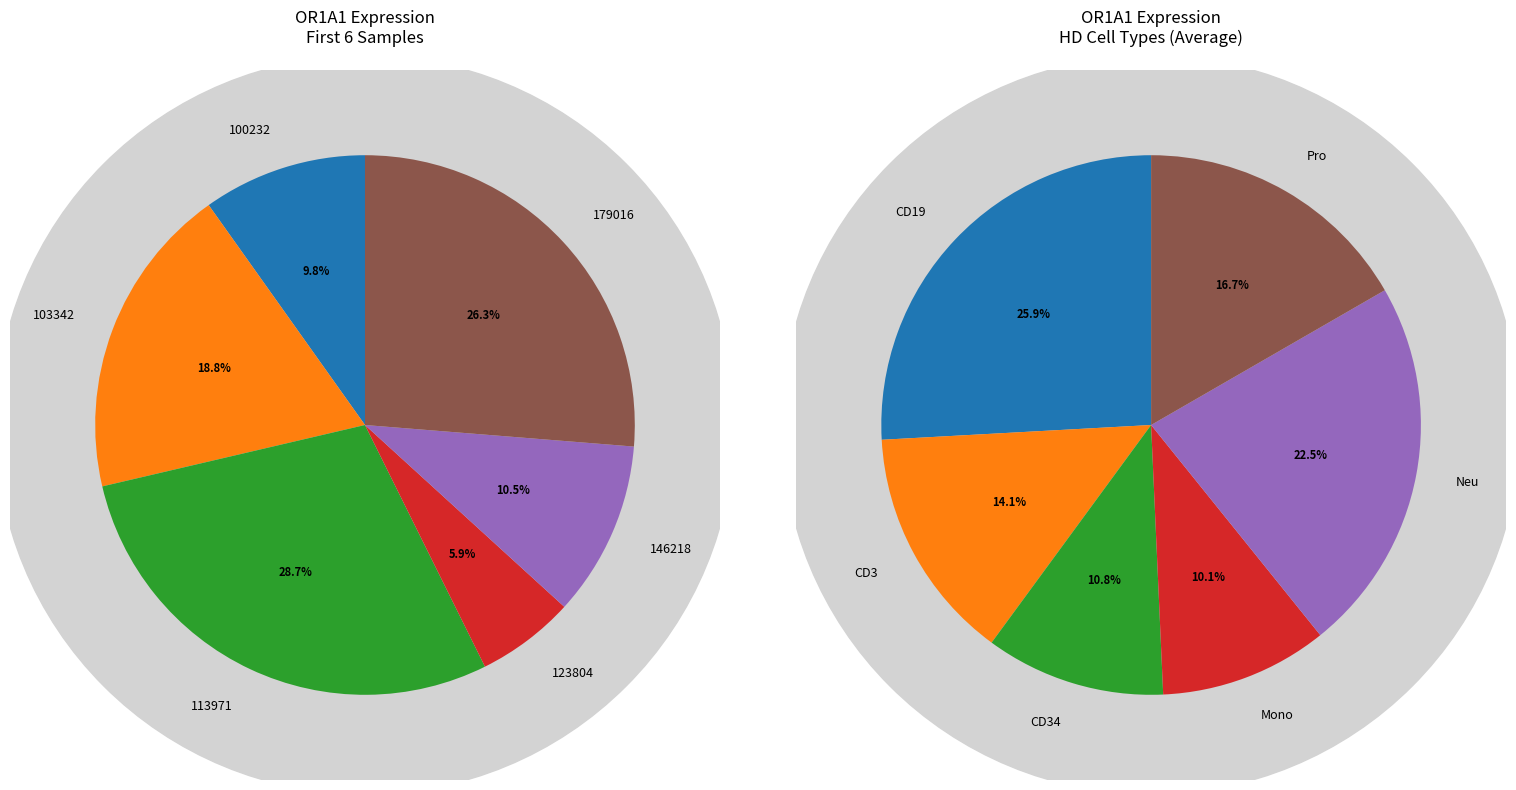

What is the change in value from 103342 to 146218?

-3.5